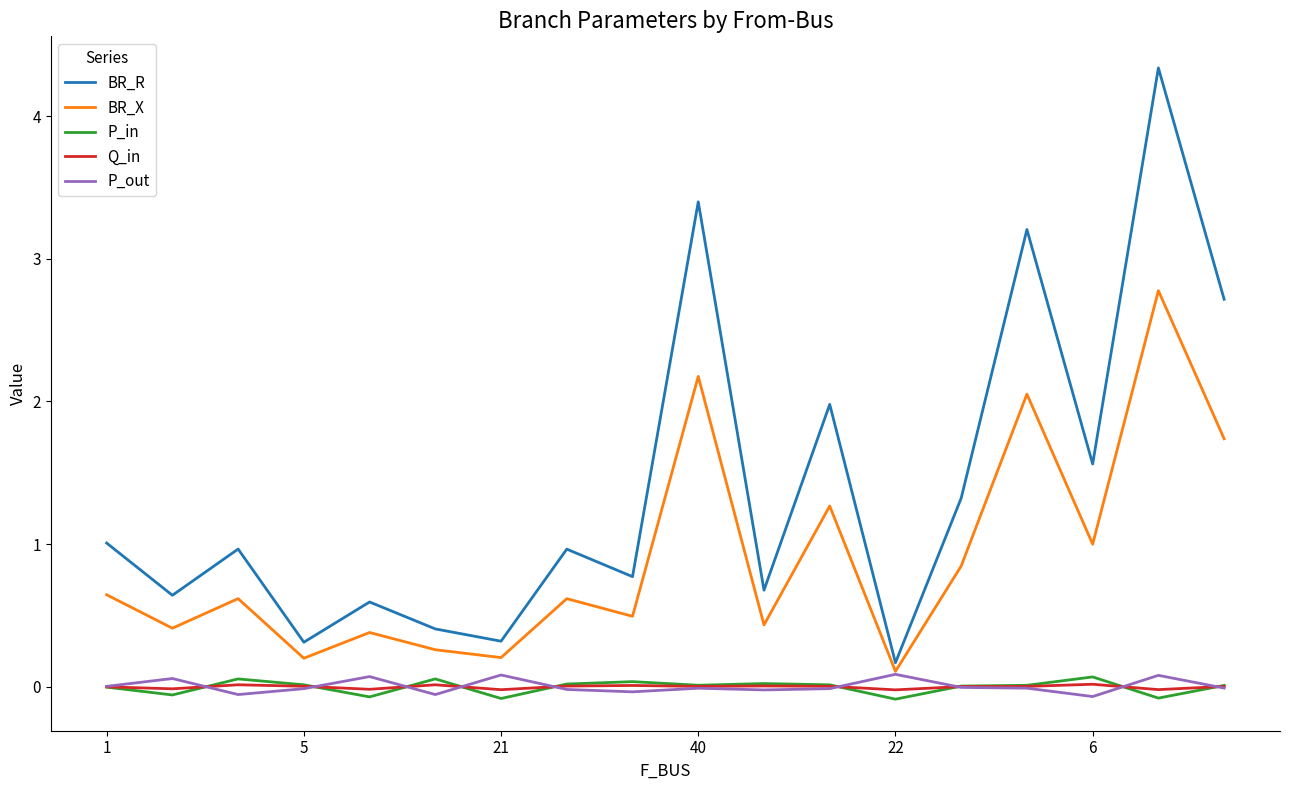

Which series has the largest range (max minus min)?

BR_R